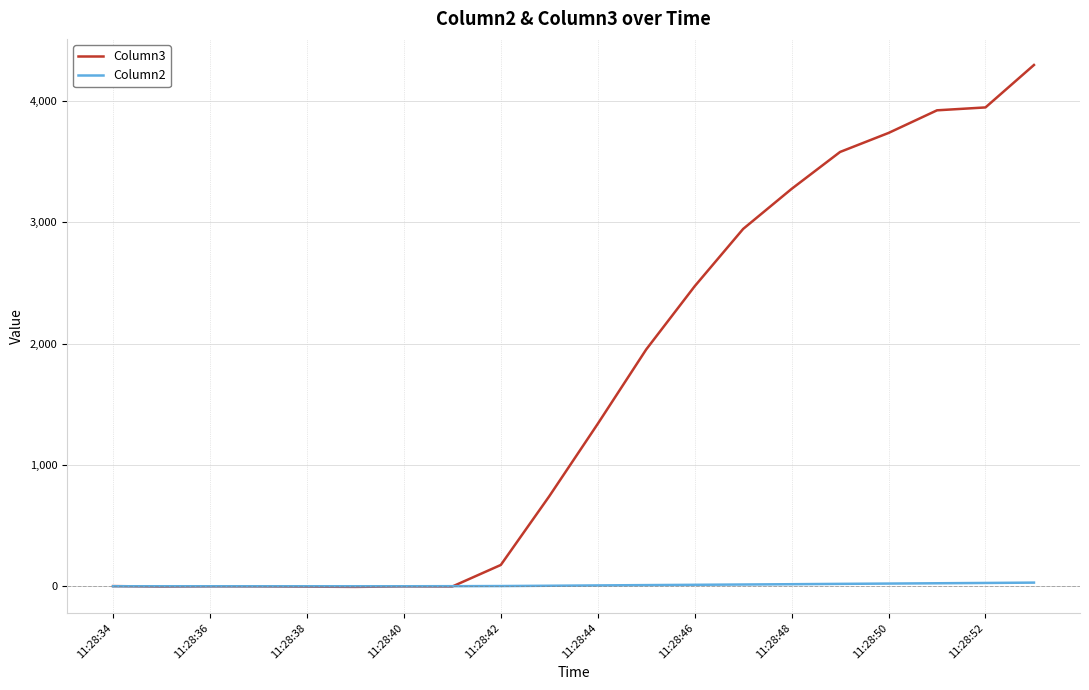

What is the sum of all Column3 values?

32378.4